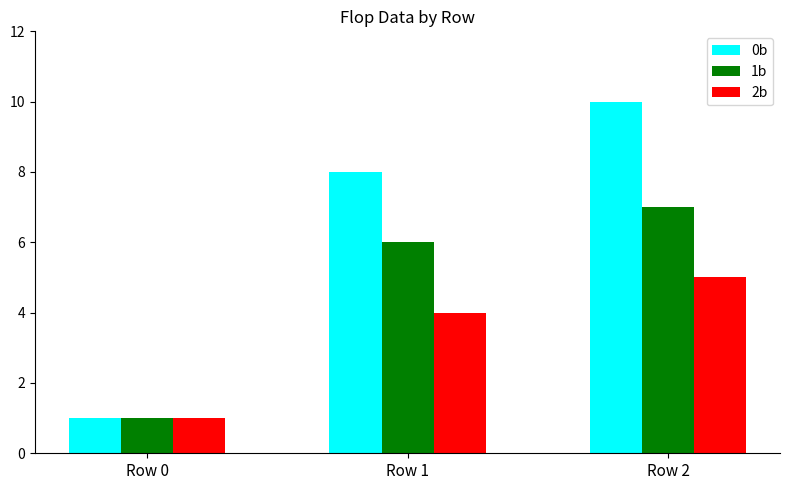

What is the total value across all series at Row 0?

3